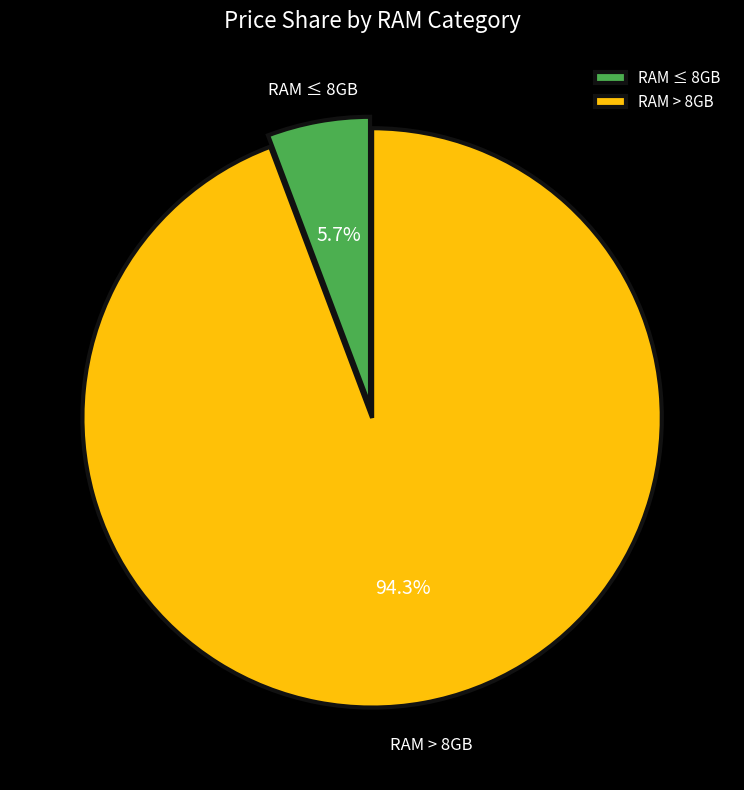

Between RAM ≤ 8GB and RAM > 8GB, which is larger?

RAM > 8GB